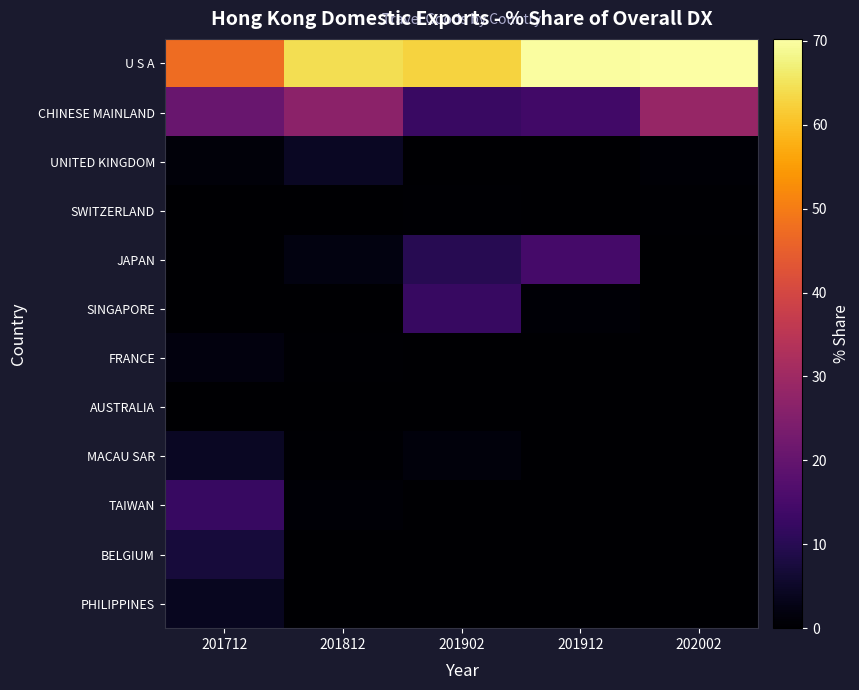

At which category is the sum across all series the highest?

202002